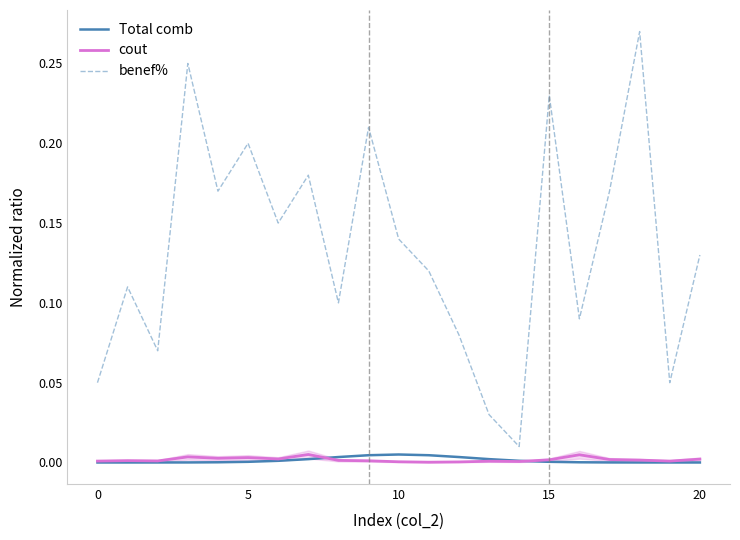

At which label does Total comb reach its peak?

10